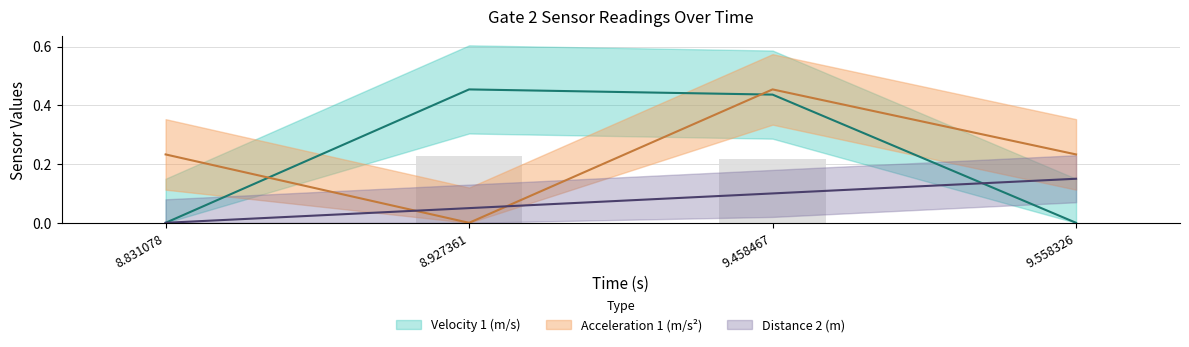

Reading left to right, transcribe all the data shown in this chart.

Velocity 1 (m/s): 8.831078=0.0	8.927361=0.5	9.458467=0.4	9.558326=0.0
Acceleration 1 (m/s²): 8.831078=0.2	8.927361=0.0	9.458467=0.5	9.558326=0.2
Distance 2 (m): 8.831078=0.0	8.927361=0.1	9.458467=0.1	9.558326=0.1